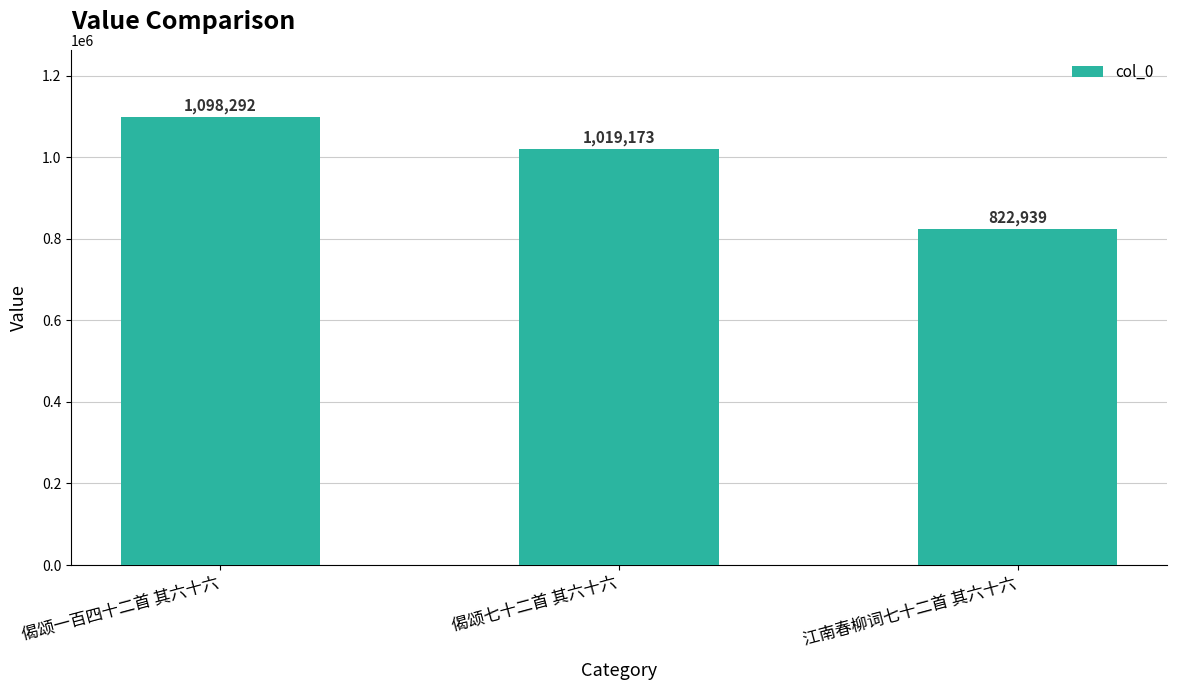

List the labels in order of value, smallest first.

江南春柳词七十二首 其六十六, 偈颂七十二首 其六十六, 偈颂一百四十二首 其六十六